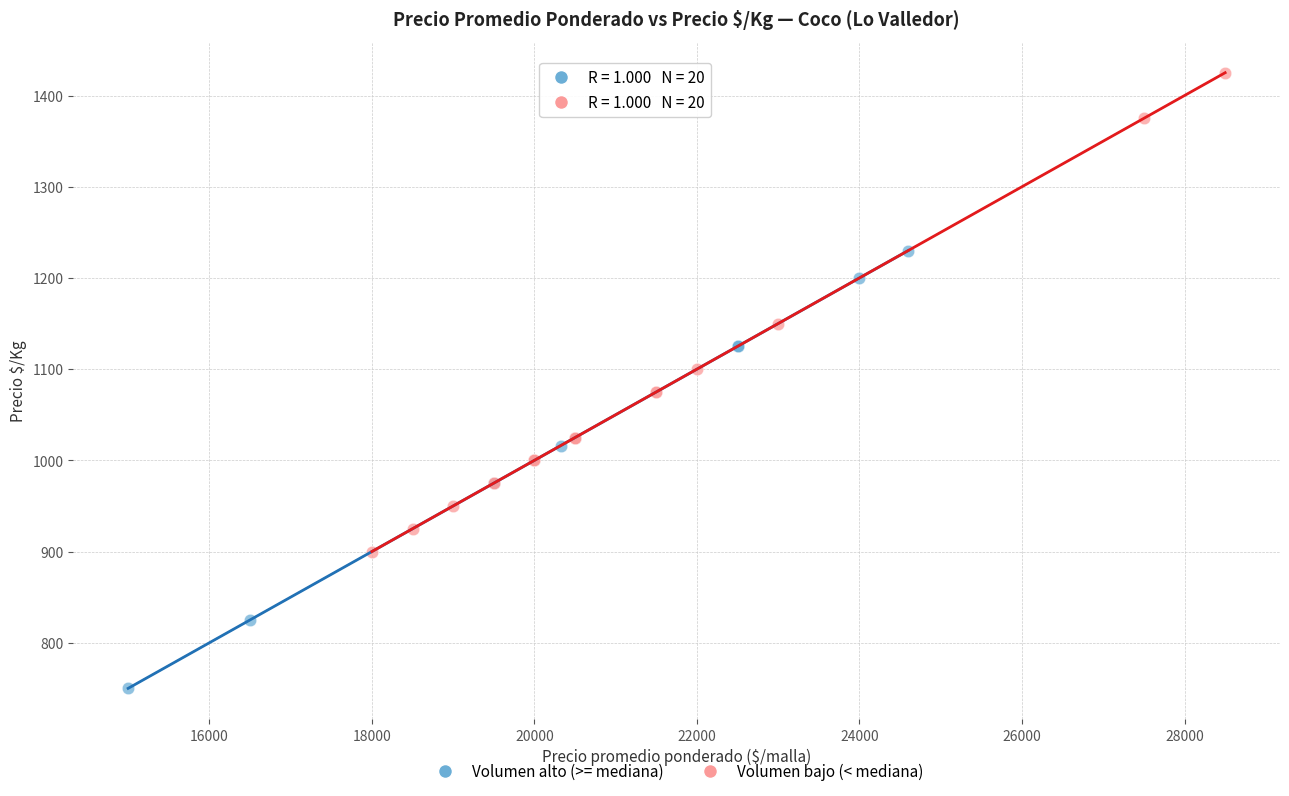

Which series contains the lowest Y value?

Volumen alto (>= mediana)